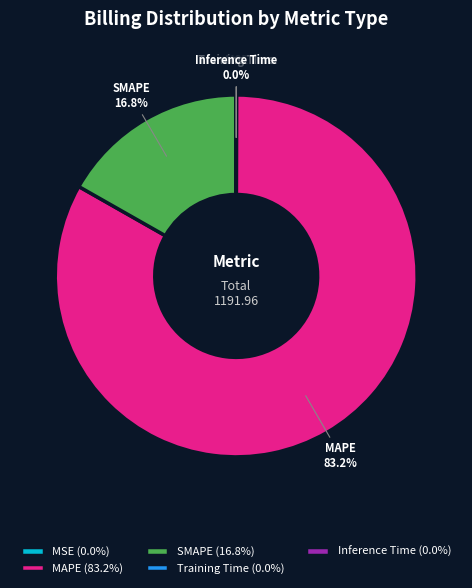

Does SMAPE represent more than half of the total?

No